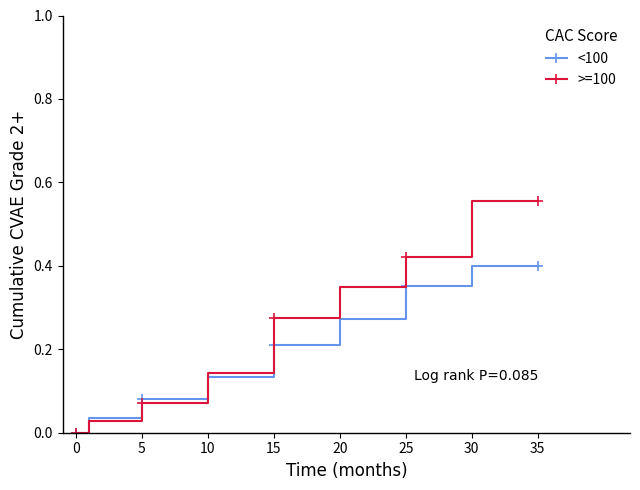

Rank the series by their average value, from highest to lowest.

>=100, <100